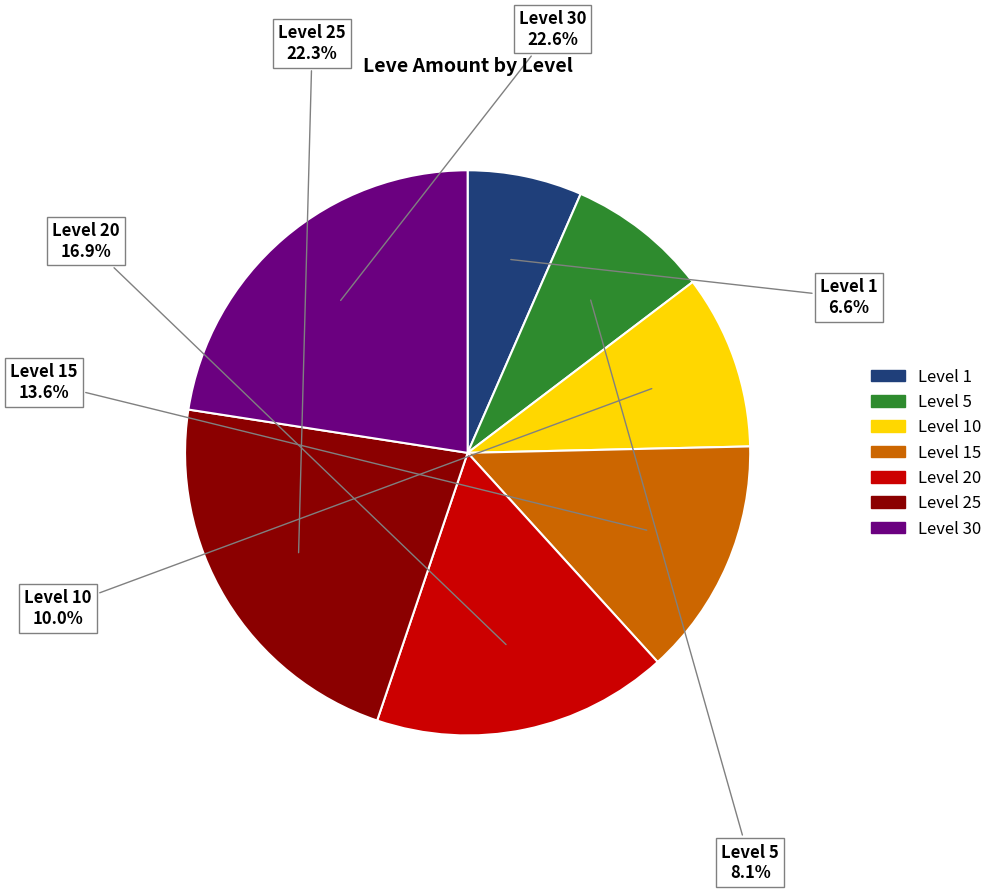

Does any single category account for the majority?

No